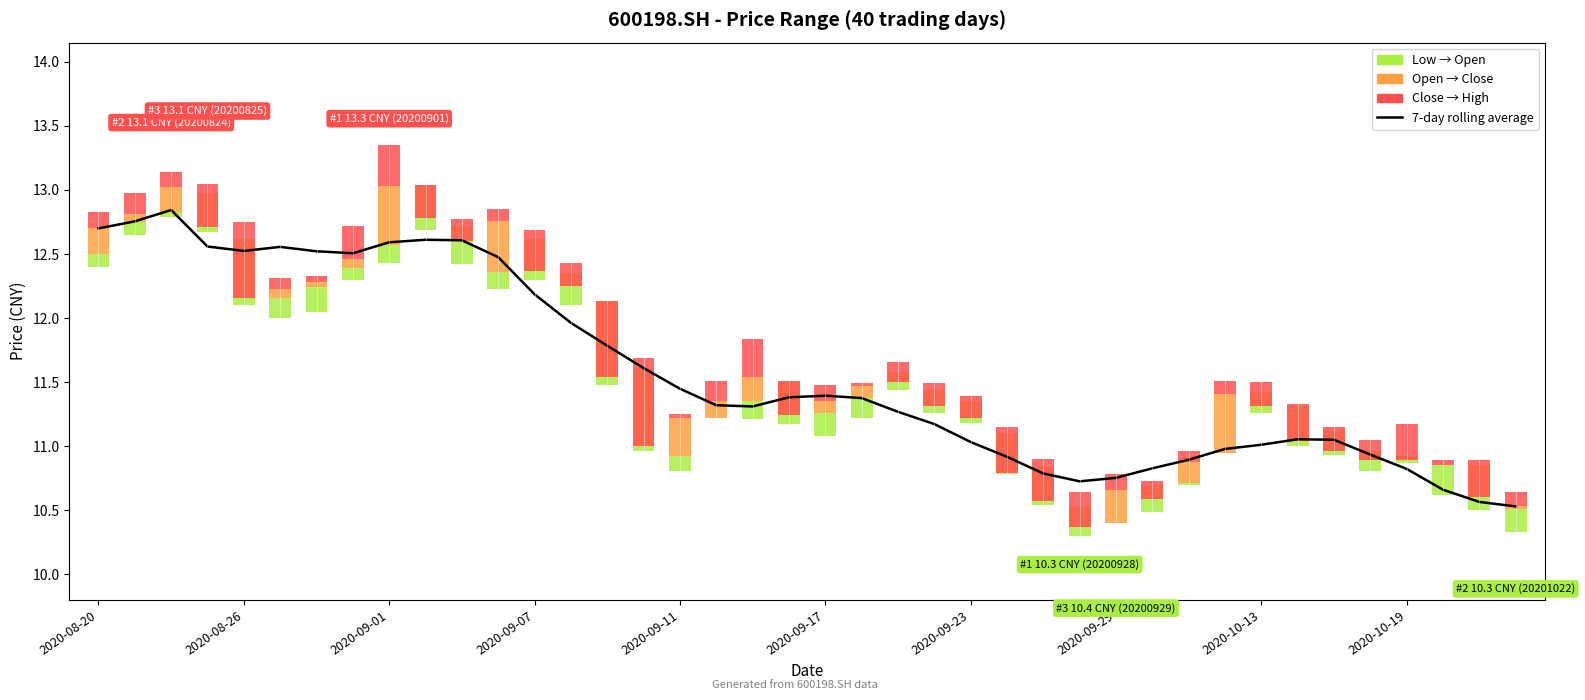

Reading left to right, what are all the values shown in this chart?

12.7	12.8	12.8	12.6	12.5	12.6	12.5	12.5	12.6	12.6	12.6	12.5	12.2	12.0	11.8	11.6	11.4	11.3	11.3	11.4	11.4	11.4	11.3	11.2	11.0	10.9	10.8	10.7	10.8	10.8	10.9	11.0	11.0	11.1	11.1	10.9	10.8	10.7	10.6	10.5